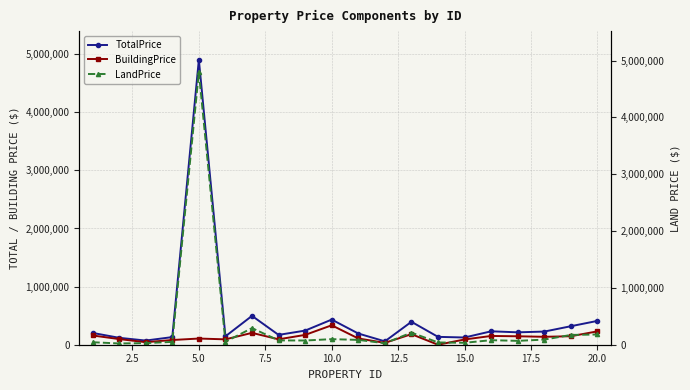

True or false: TotalPrice has more than 1 interior local peaks.

True